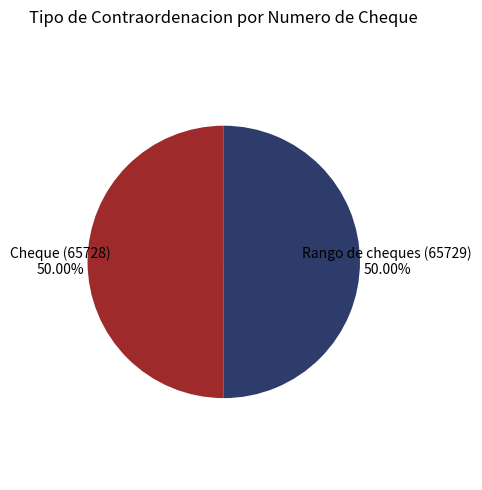

Is the sum of Rango de cheques (65729) and Cheque (65728) greater than half?

Yes